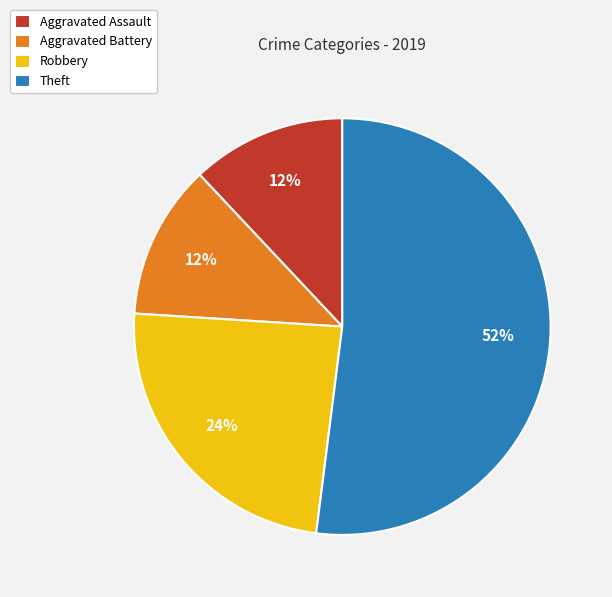

Which slice is the largest?

Theft